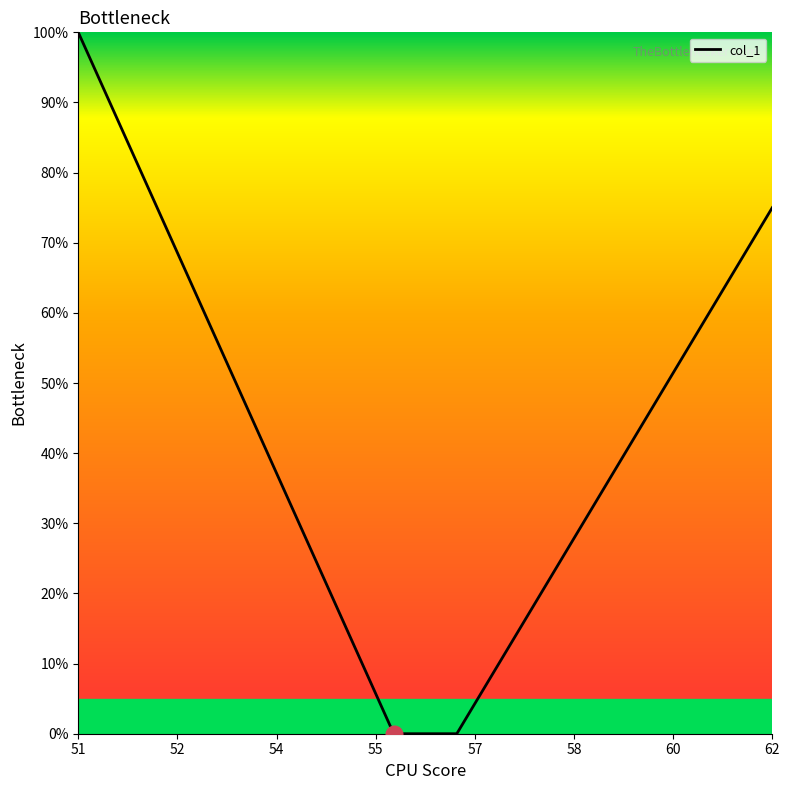

What is the maximum value shown in the chart?

100